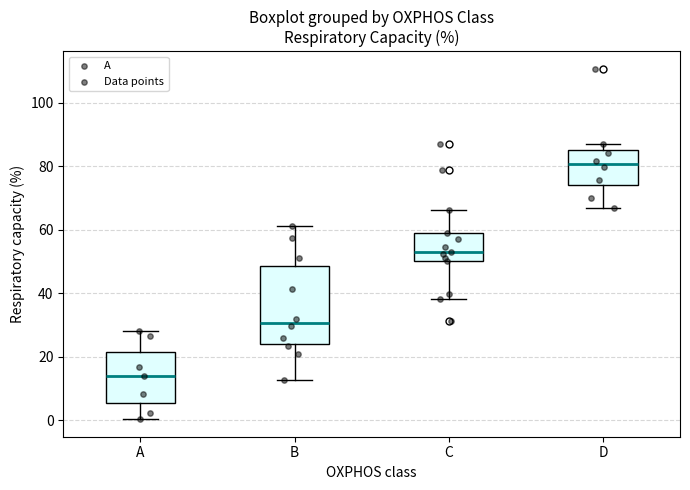

Which box's median line is the highest?

D